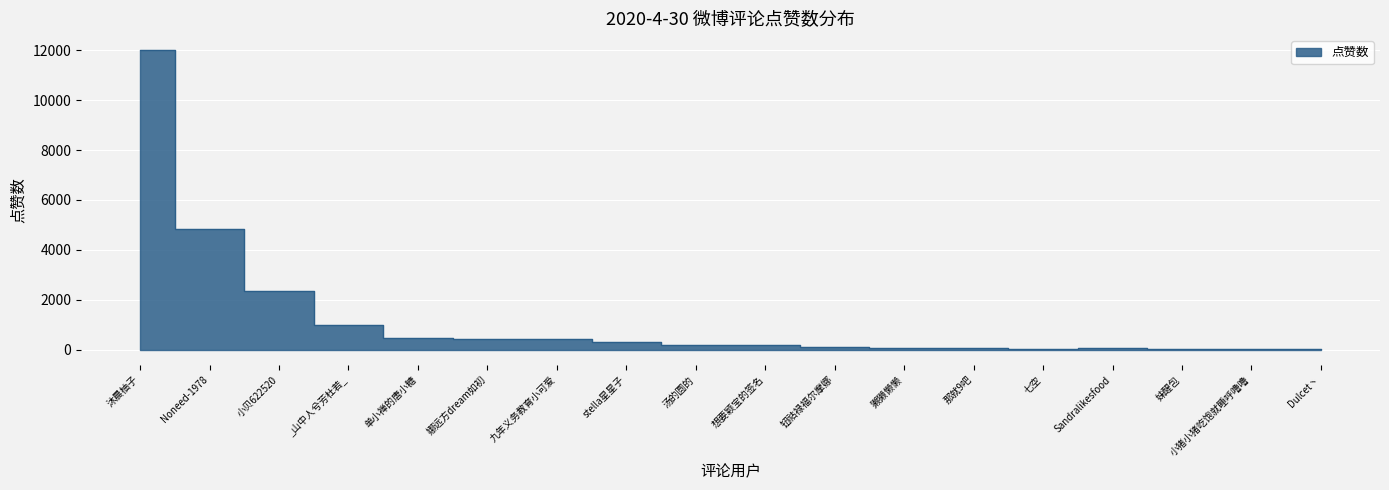

Rank the categories by value from lowest to highest.

小猪小猪吃饱就睡呼噜噜, Dulcet丶, 妹醒包, 七空, Sandralikesfood, 那就9吧, 獭獭懒懒, 钮祜禄福尔摩娜, 汤的圆的, 想要颖宝的签名, stella星星子, 九年义务教育小可爱, 娜远方dream如初, 单小禅的唐小糖, _山中人兮芳杜若_, 小贝622520, Noneed-1978, 沐晨柚子